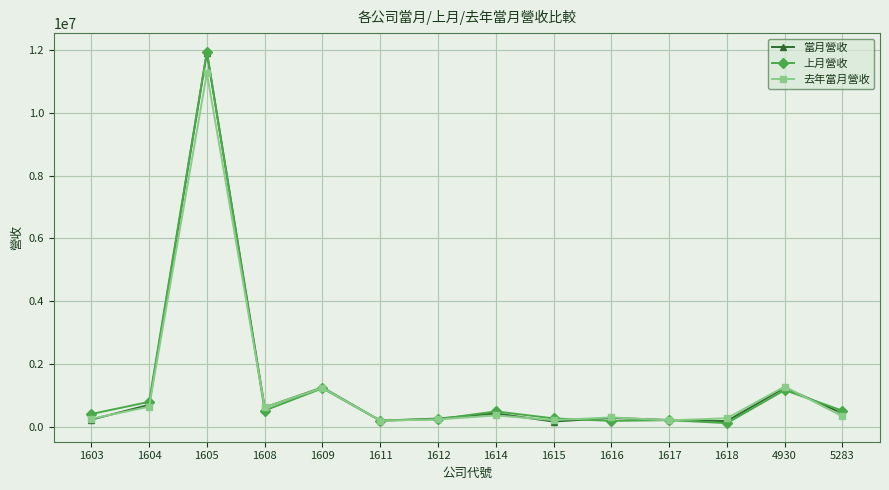

What is the difference between the maximum and minimum values in the 上月營收 series?

11798175